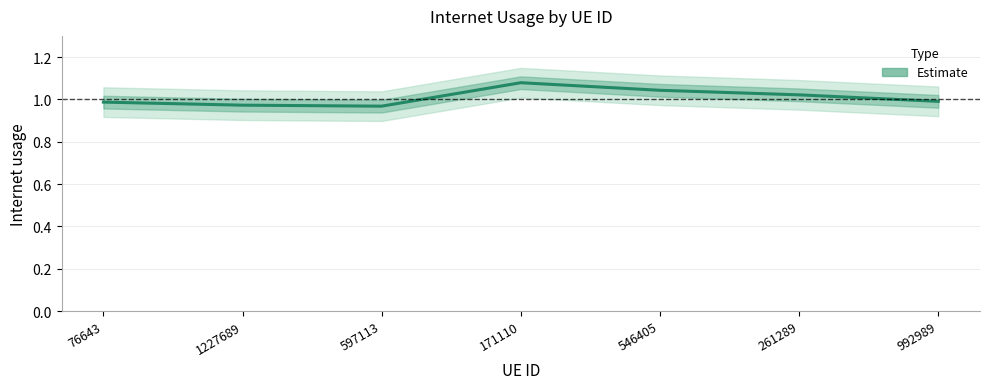

Reading right to left, list all the values displayed in this chart.

992989=1.0	261289=1.0	546405=1.0	171110=1.1	597113=1.0	1227689=1.0	76643=1.0